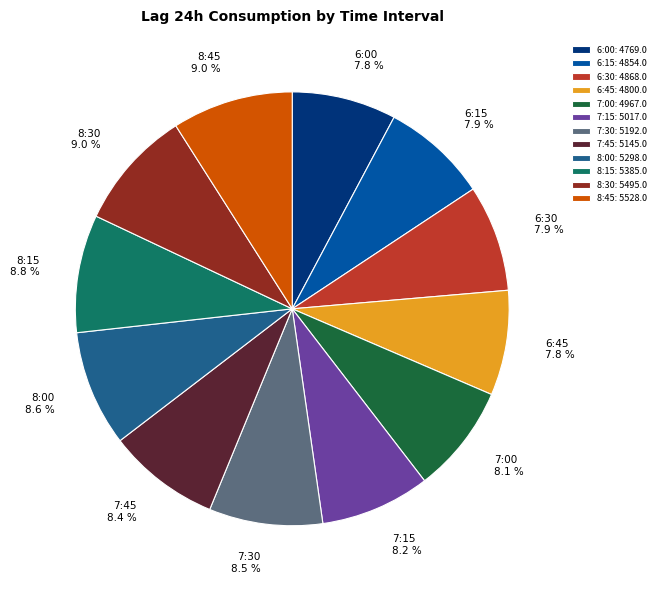

To the nearest percent, what percentage of the pie is 6:00?

8%